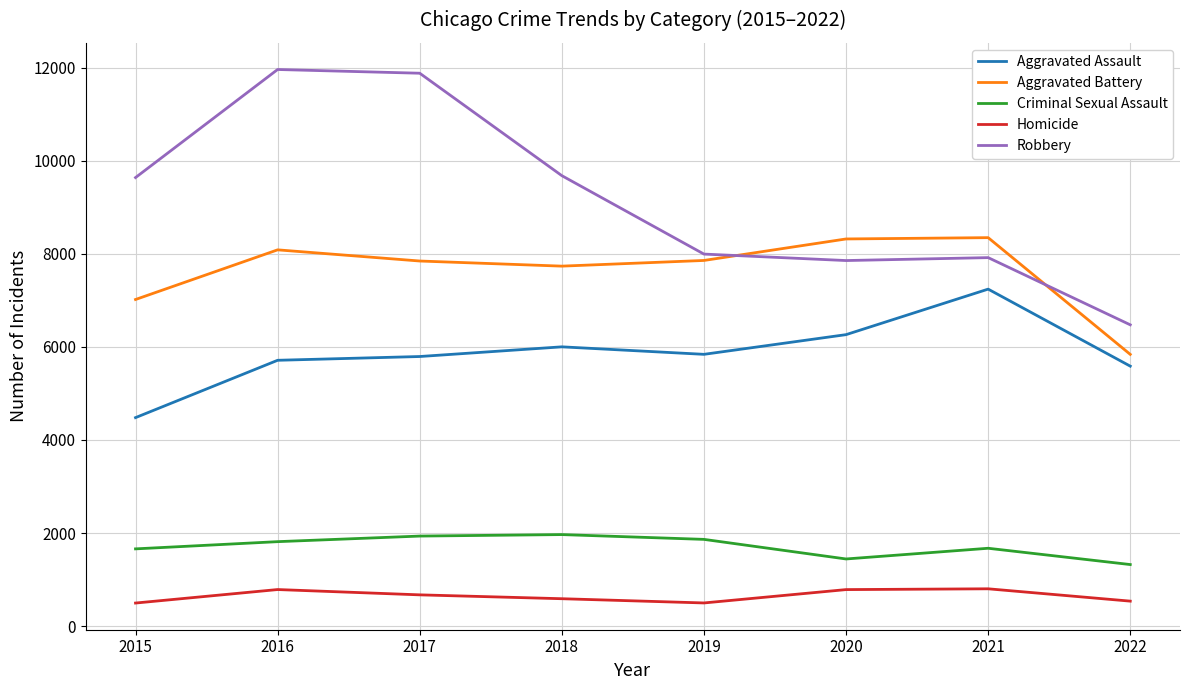

In Aggravated Assault, how many points are lower than both neighbors (excluding endpoints)?

1